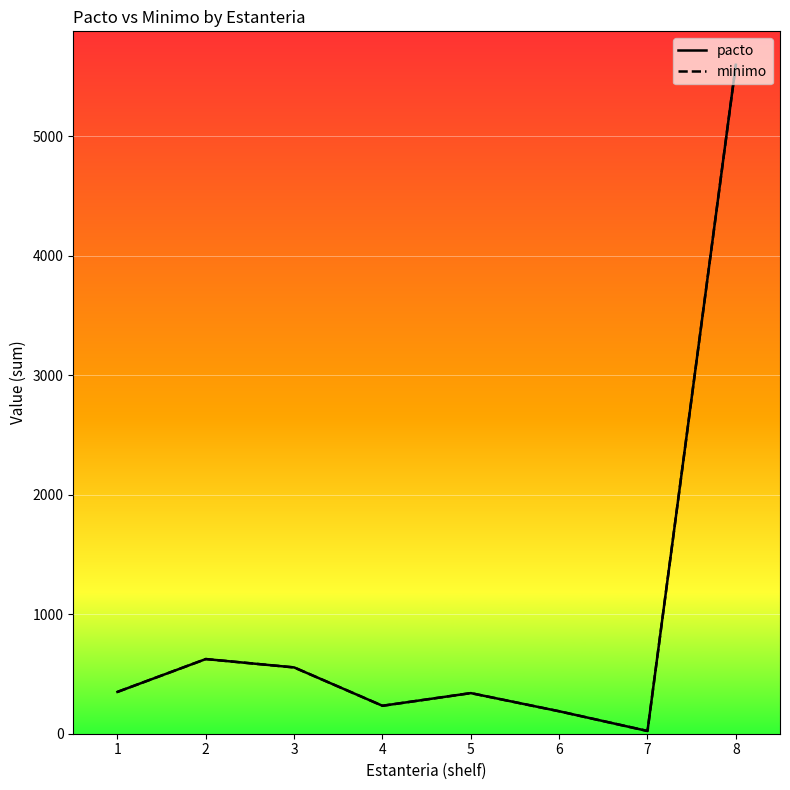

True or false: pacto and minimo intersect in this chart.

False